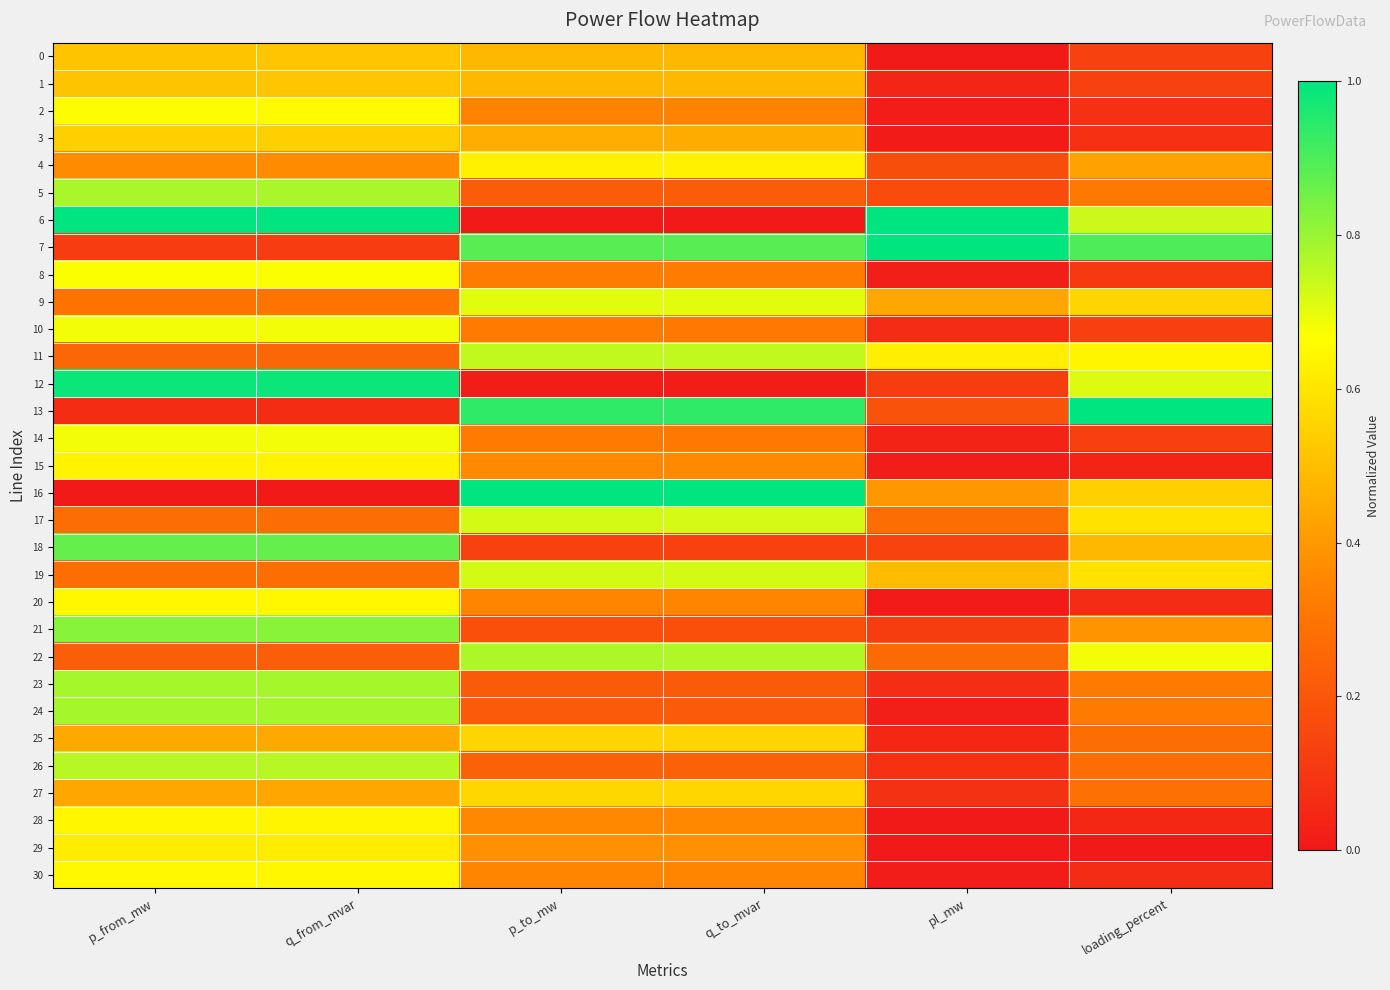

Rank the series by their maximum value, from lowest to highest.

1, 0, 3, 25, 27, 29, 4, 15, 28, 20, 30, 2, 8, 14, 10, 9, 17, 19, 11, 26, 22, 5, 24, 23, 21, 18, 12, 7, 6, 13, 16